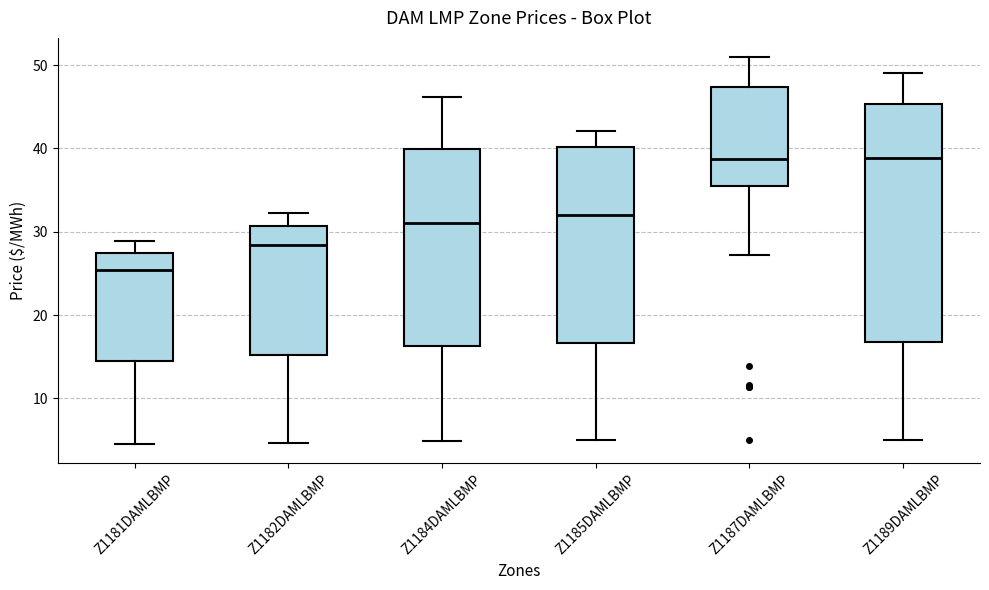

Comparing the boxes themselves (not the whiskers), which one is the tallest?

Z1189DAMLBMP